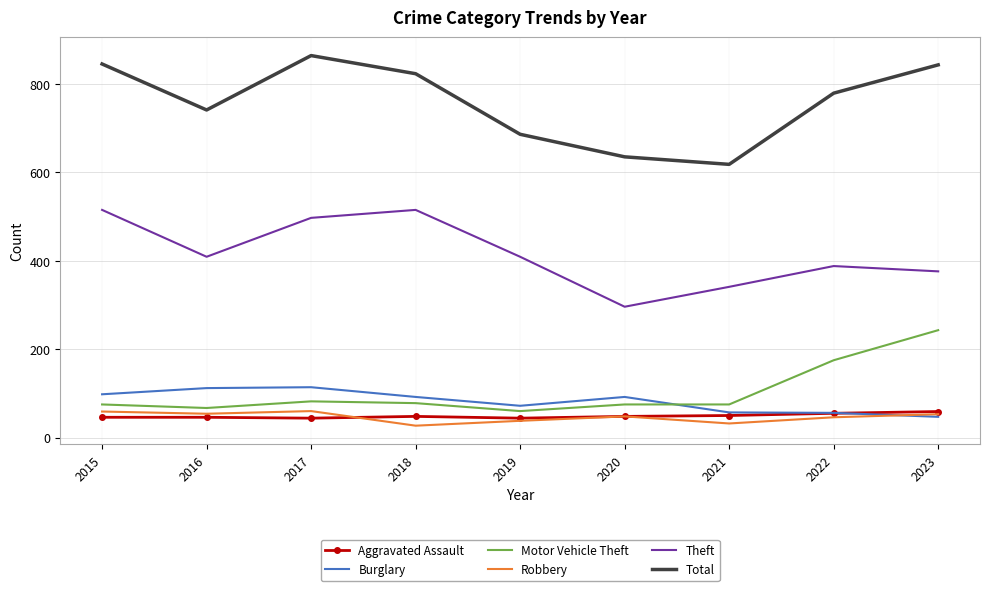

True or false: Theft has a value of 497 at 2017.

True